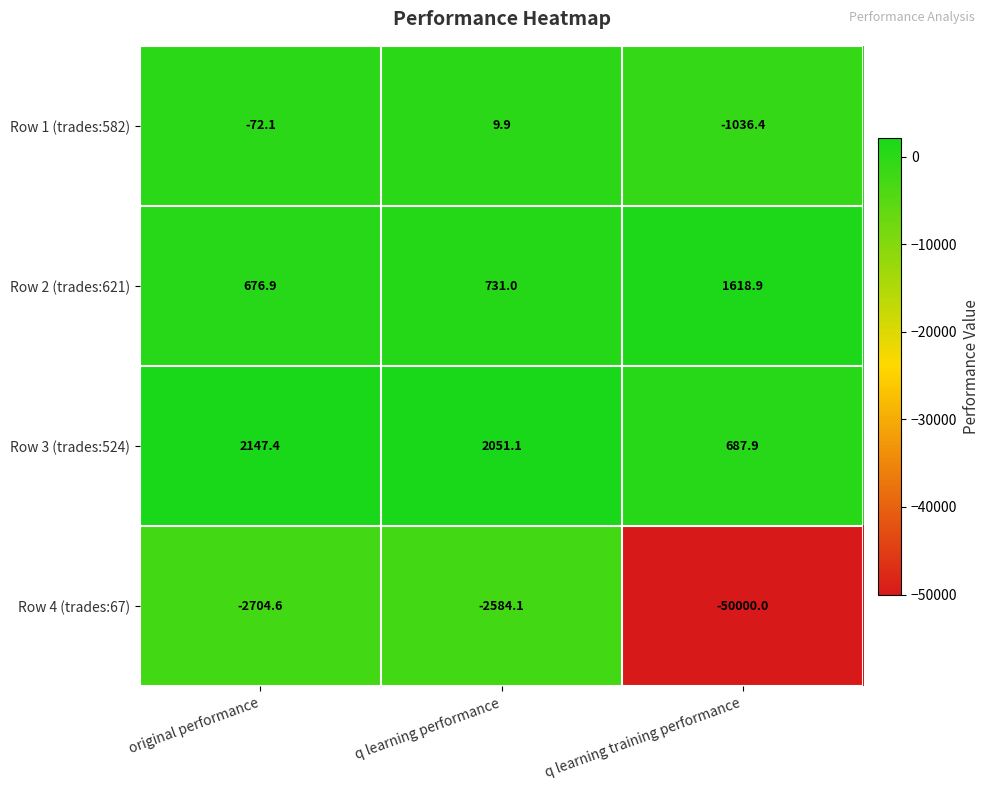

Reading left to right, extract all data points from this chart.

Row 1 (trades:582): -72.1	9.9	-1036.4
Row 2 (trades:621): 676.9	731.0	1618.9
Row 3 (trades:524): 2147.4	2051.1	687.9
Row 4 (trades:67): -2704.6	-2584.1	-50000.0